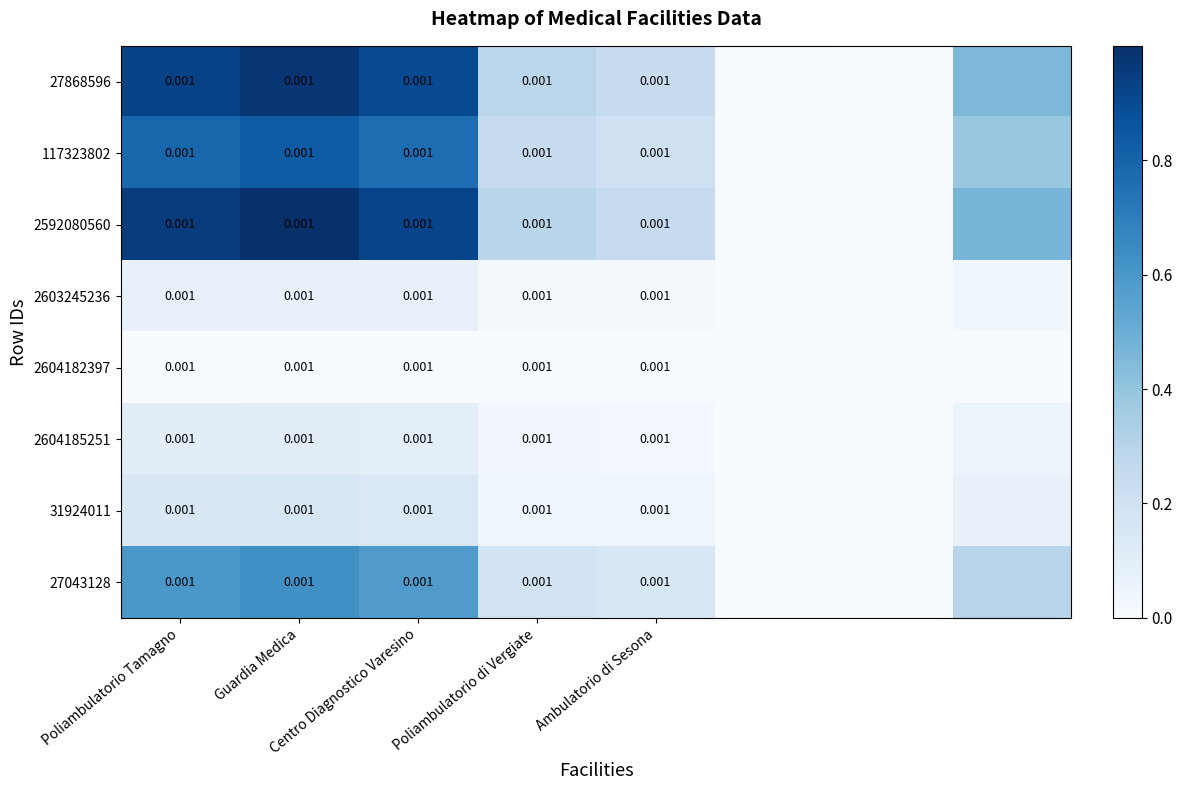

Read the 27868596 value at Ambulatorio di Sesona.

0.2